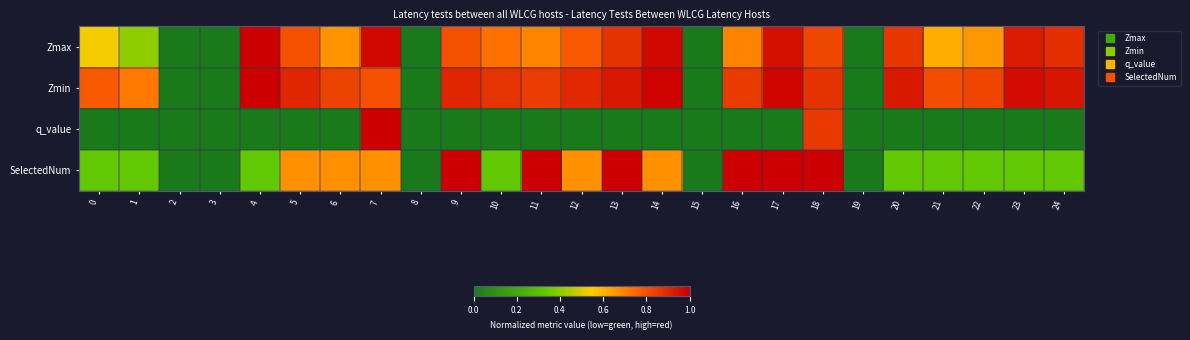

Which label corresponds to the smallest value in the chart?

2